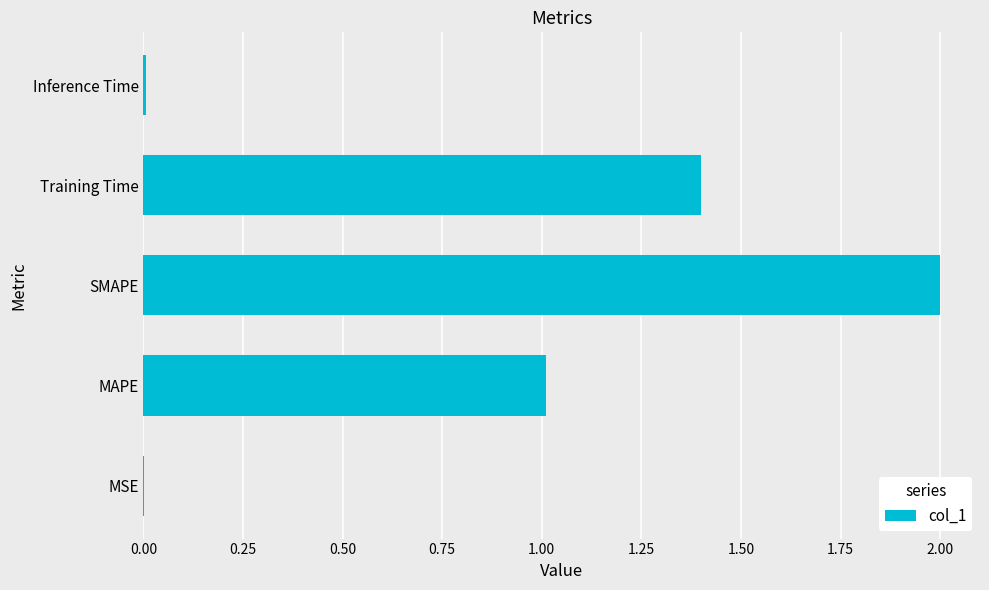

What is the approximate value at MAPE?

1.0